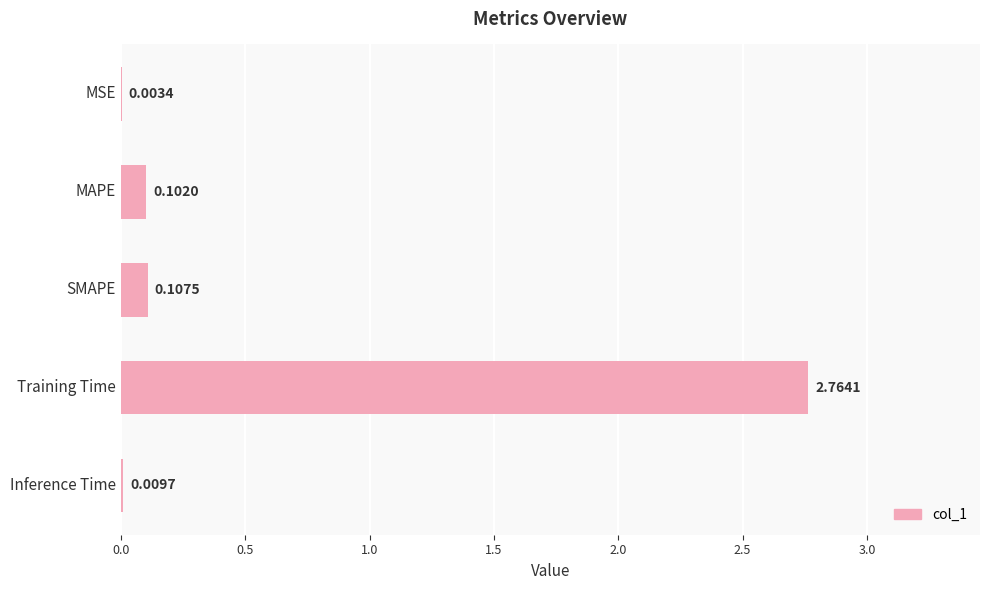

Between Inference Time and MAPE, which is larger?

MAPE